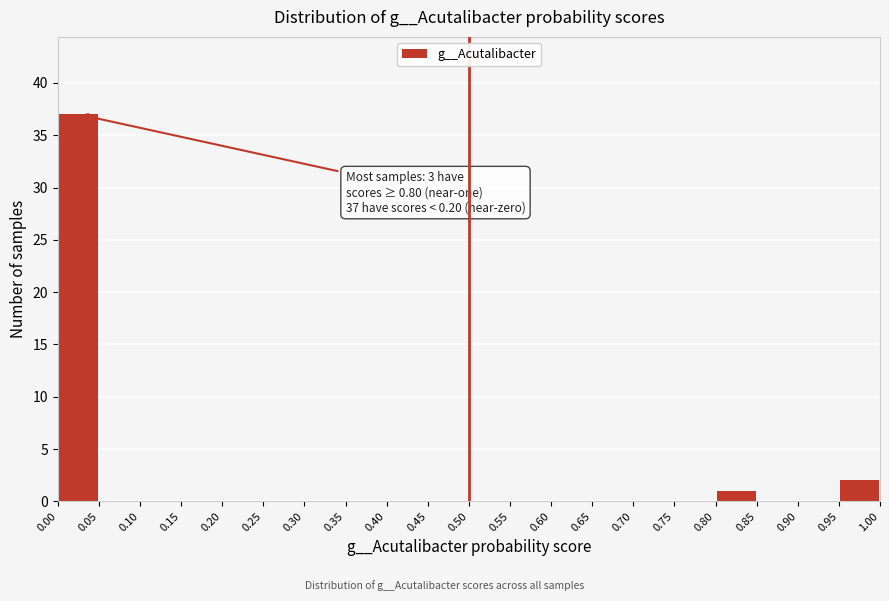

Over which range of the x-axis is the bar tallest?

0.00 to 0.05